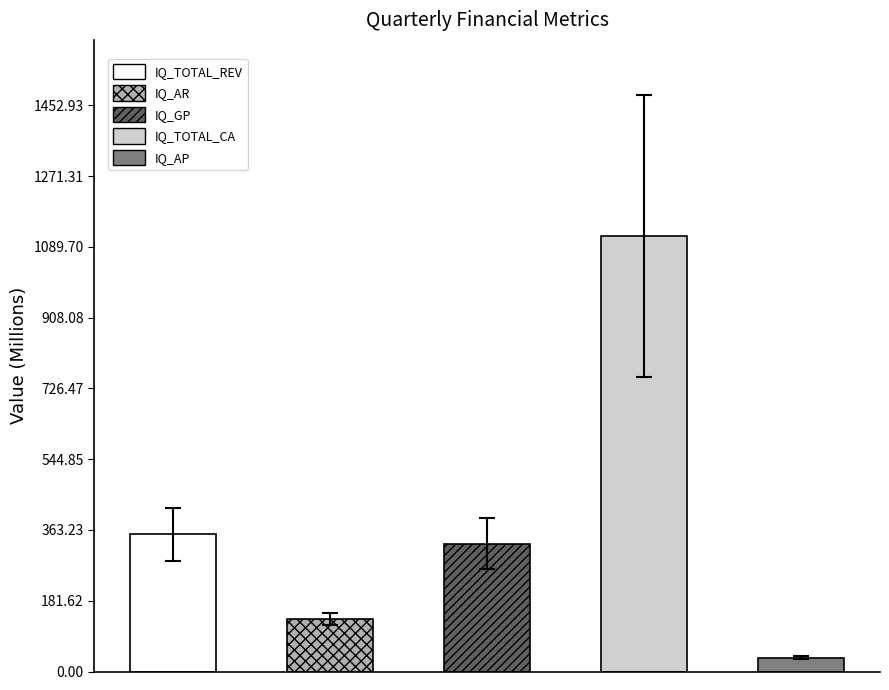

The IQ_GP series shows 459.0 at FQ12001. True or false?

False